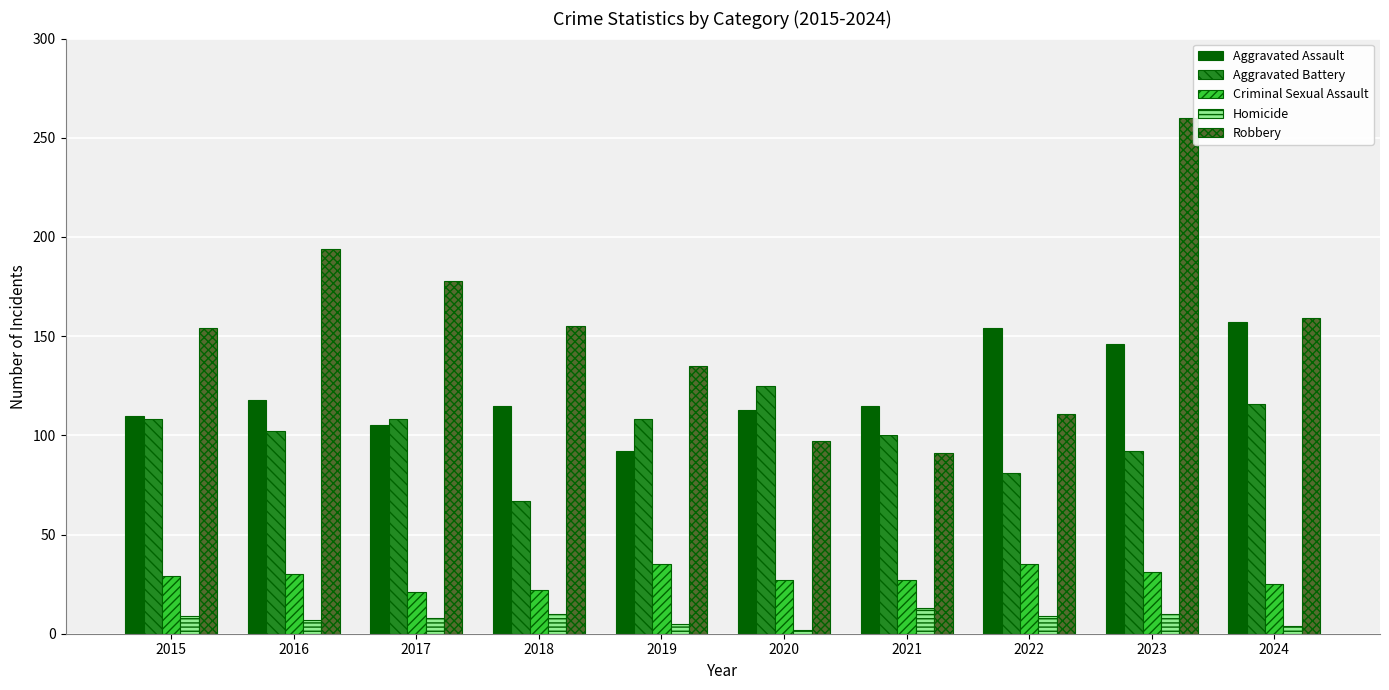

The Aggravated Battery series shows 185 at 2015. True or false?

False